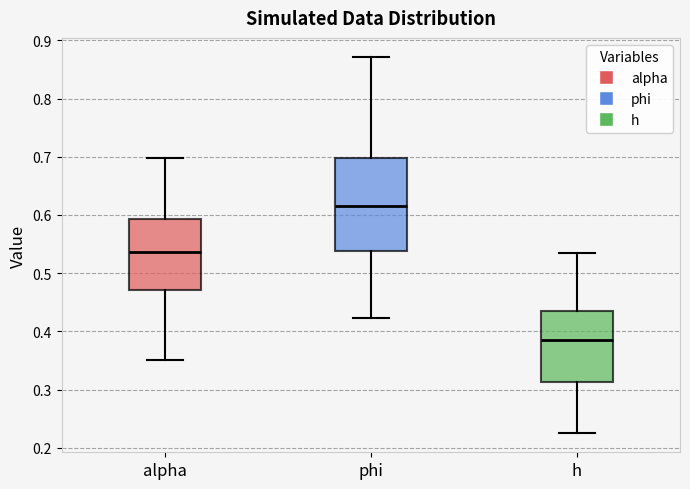

Which box has the highest median line?

phi